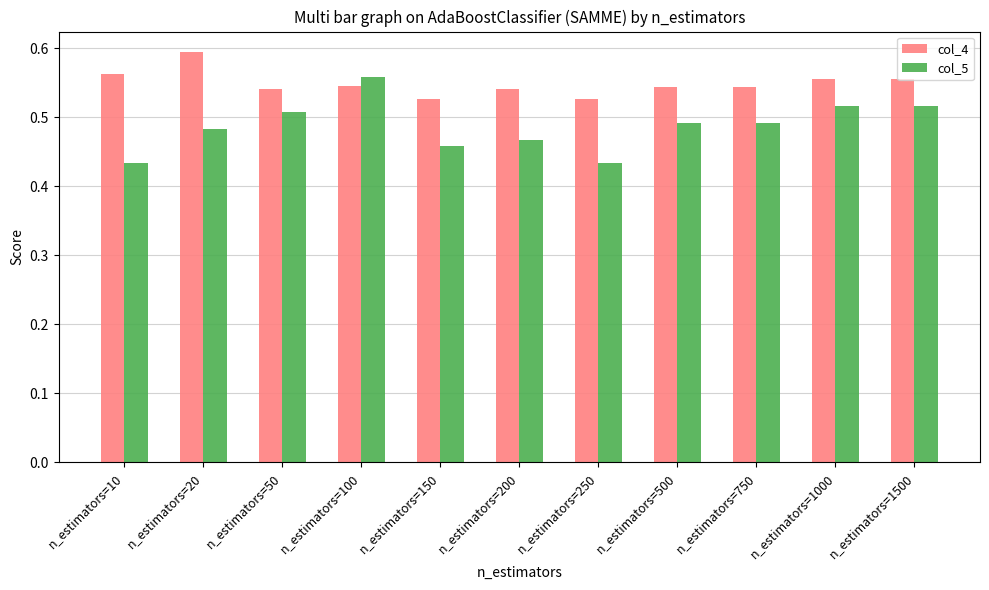

Count the col_4 values in the range 0 to 1.

11